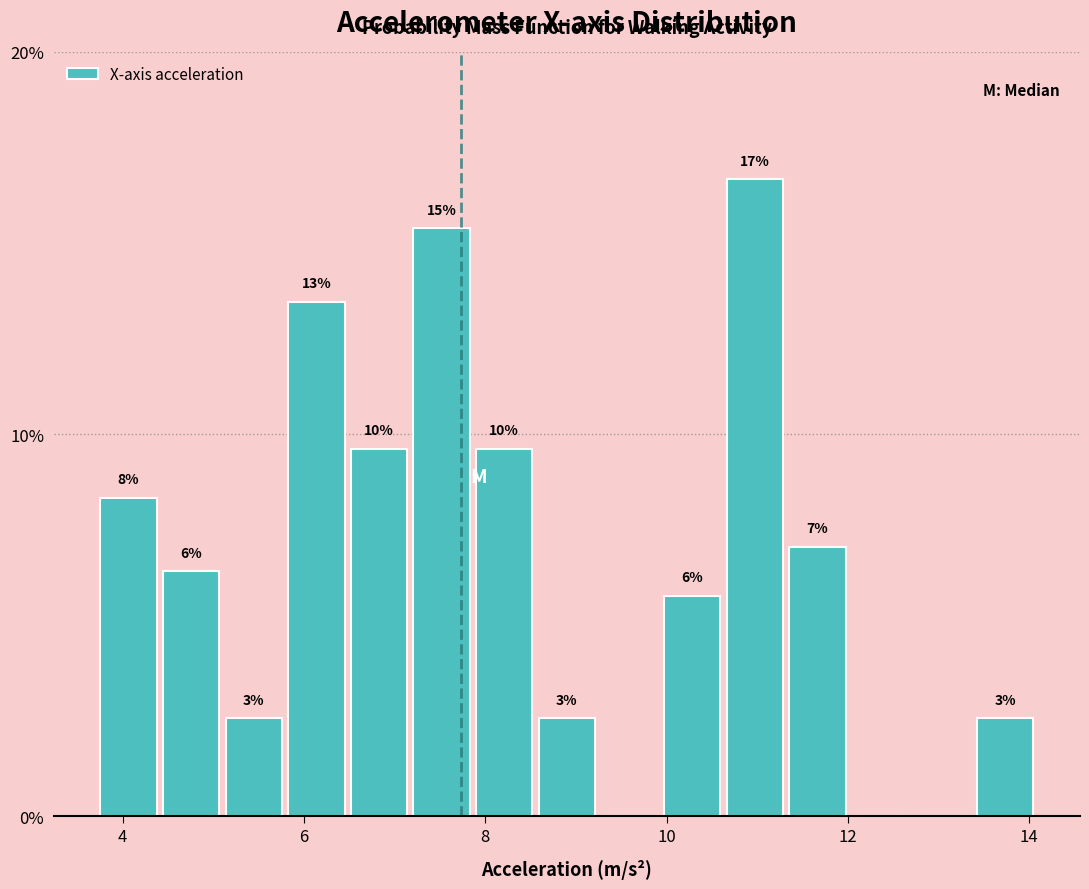

Read against the x-axis, roughly where is the centre of the tallest bar?

11.0